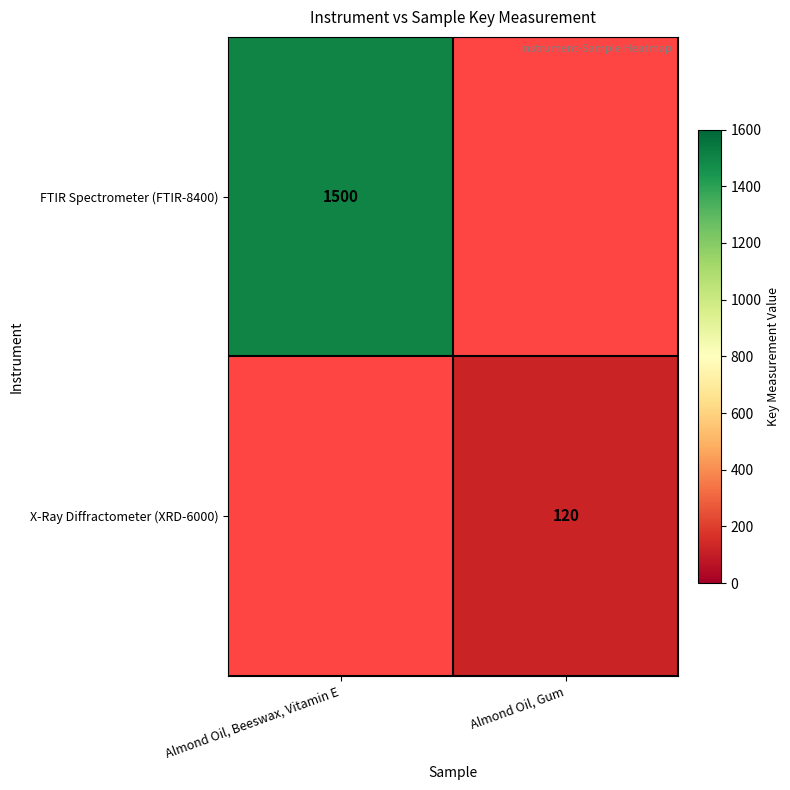

True or false: X-Ray Diffractometer (XRD-6000) has a value of 51.0 at Almond Oil, Gum.

False